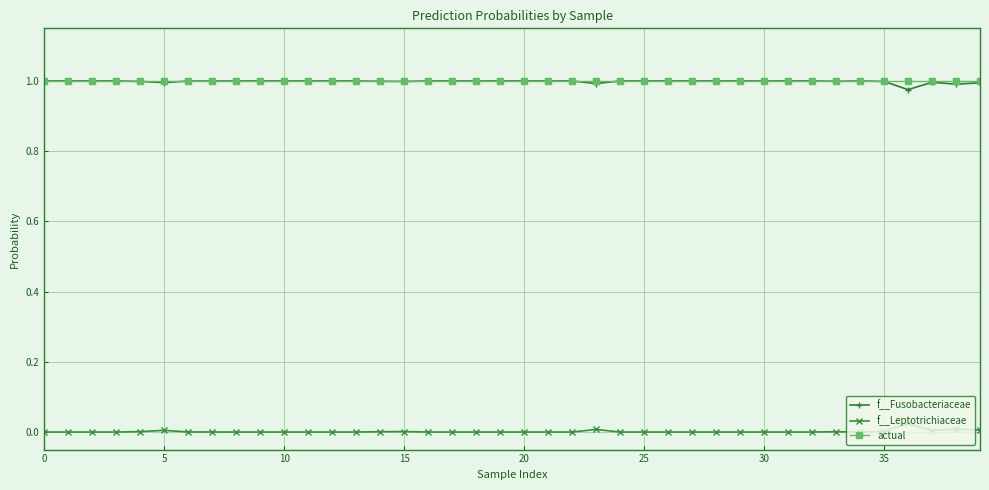

True or false: actual and f__Leptotrichiaceae intersect in this chart.

False